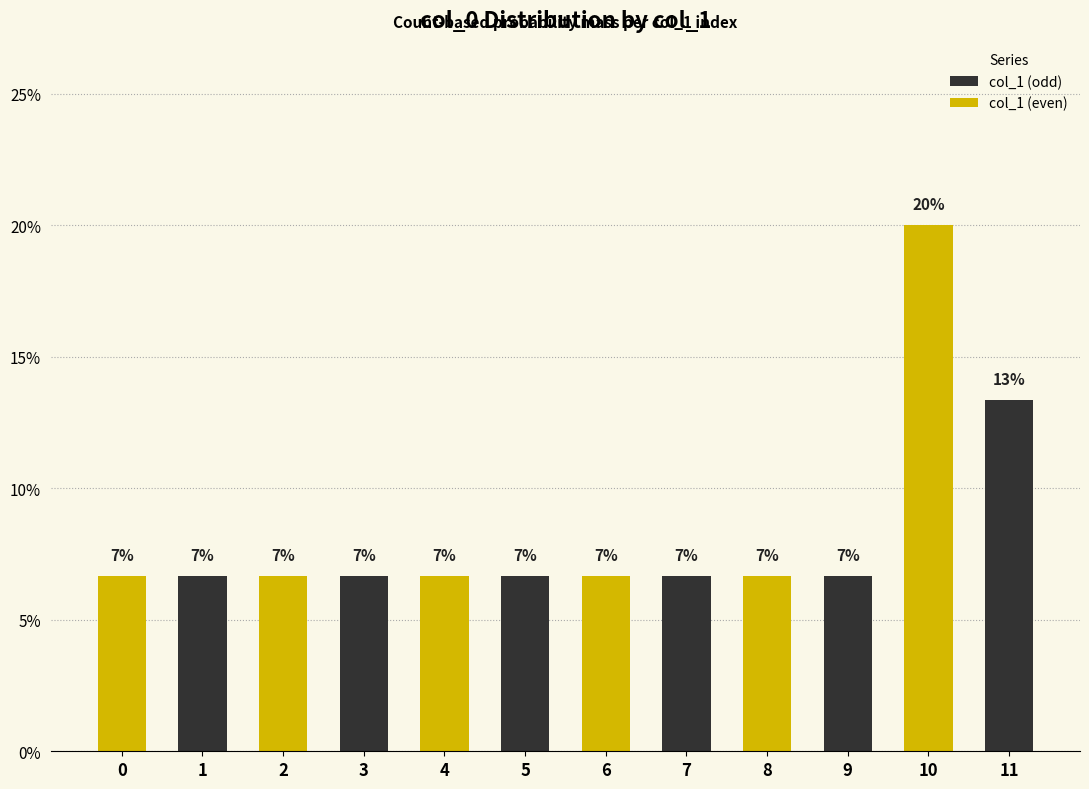

Does the chart contain stacked bars?

No